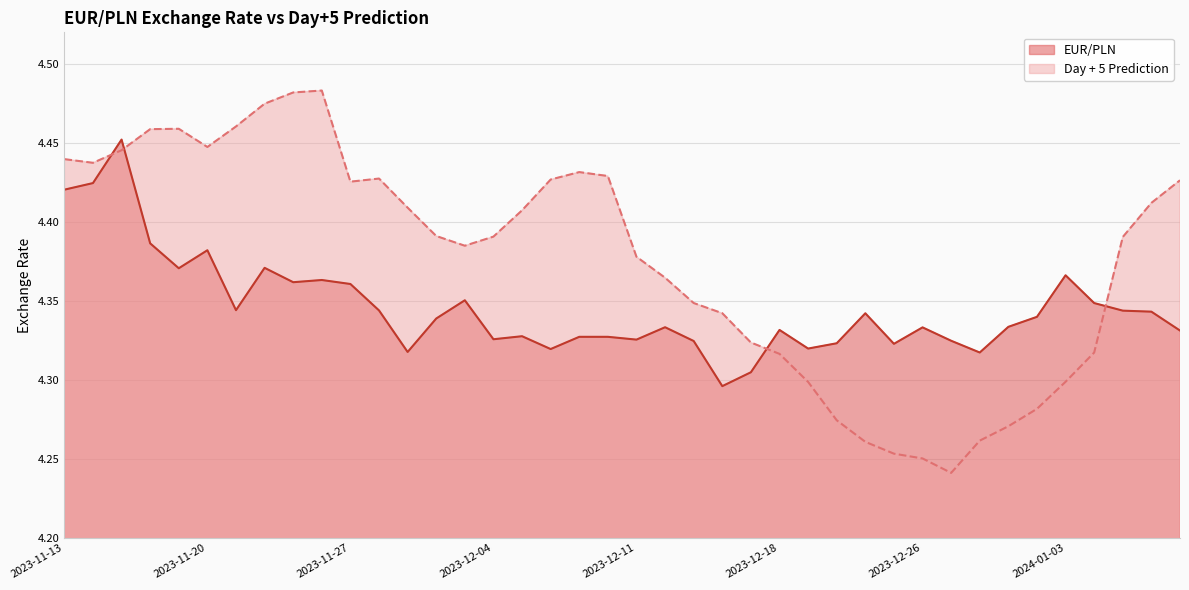

Between 2023-12-08 and 2023-11-22, which is larger?

2023-11-22